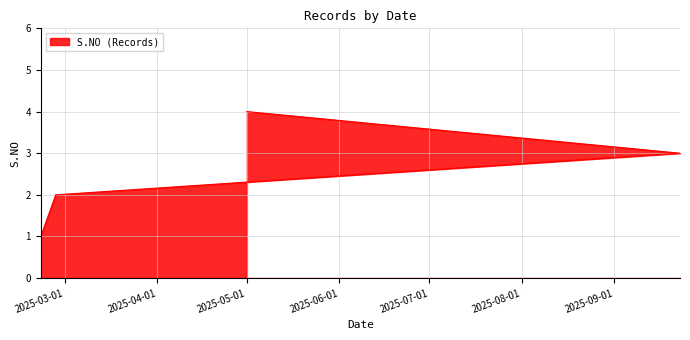

Count the number of values greater than 3.

1